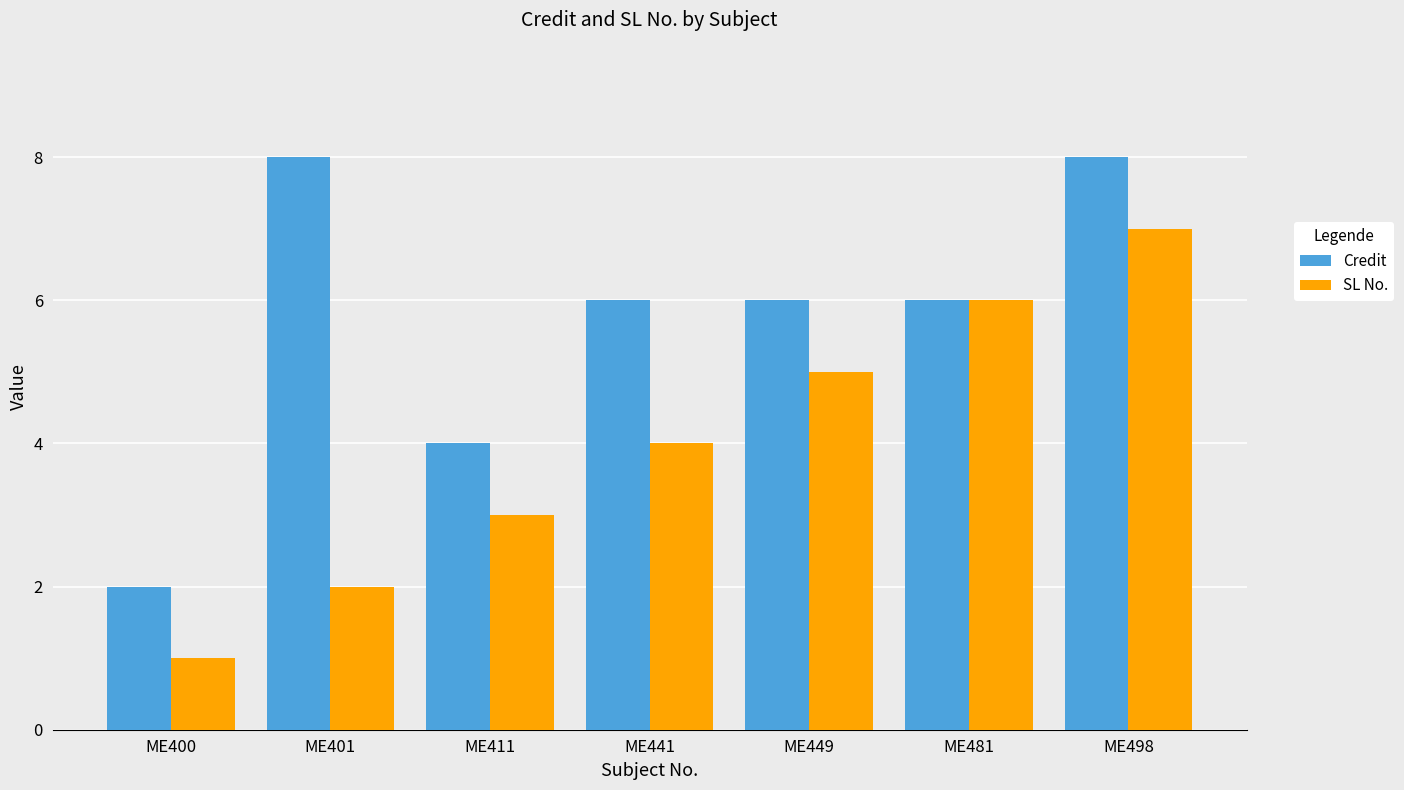

Does the chart contain stacked bars?

No